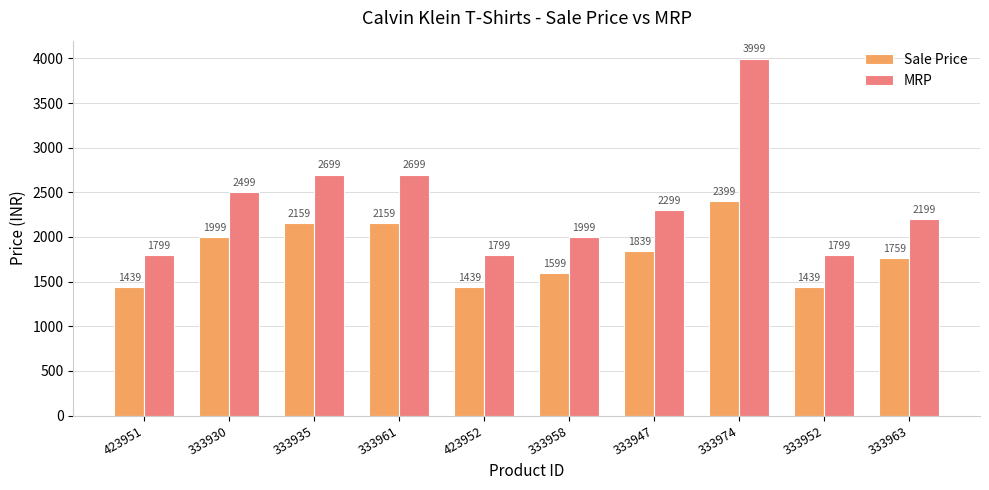

What are all the series names shown in the legend?

Sale Price, MRP